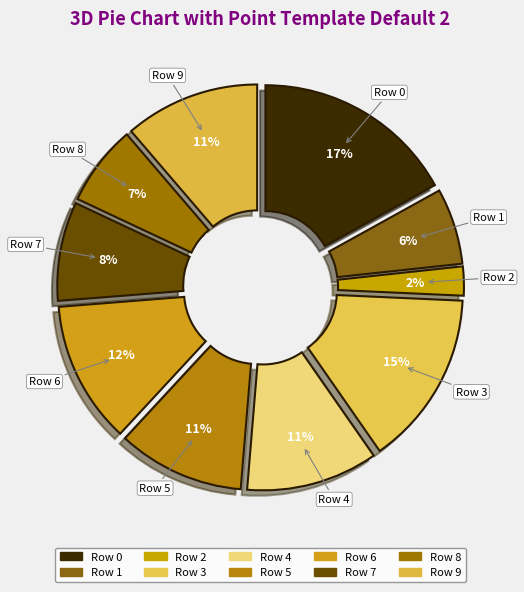

How many segments does this pie chart have?

10